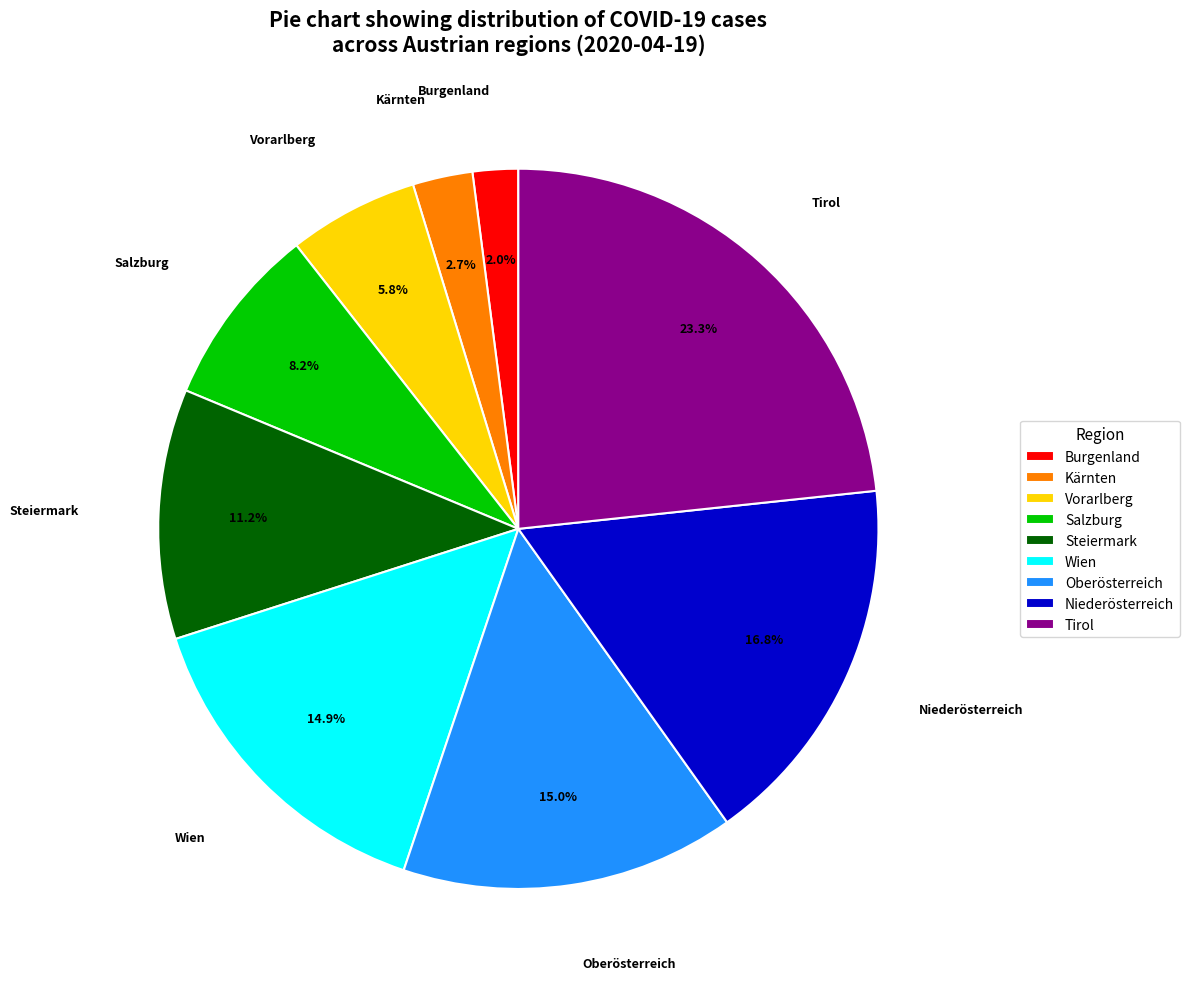

Is it true that Tirol is 34% of the pie?

False